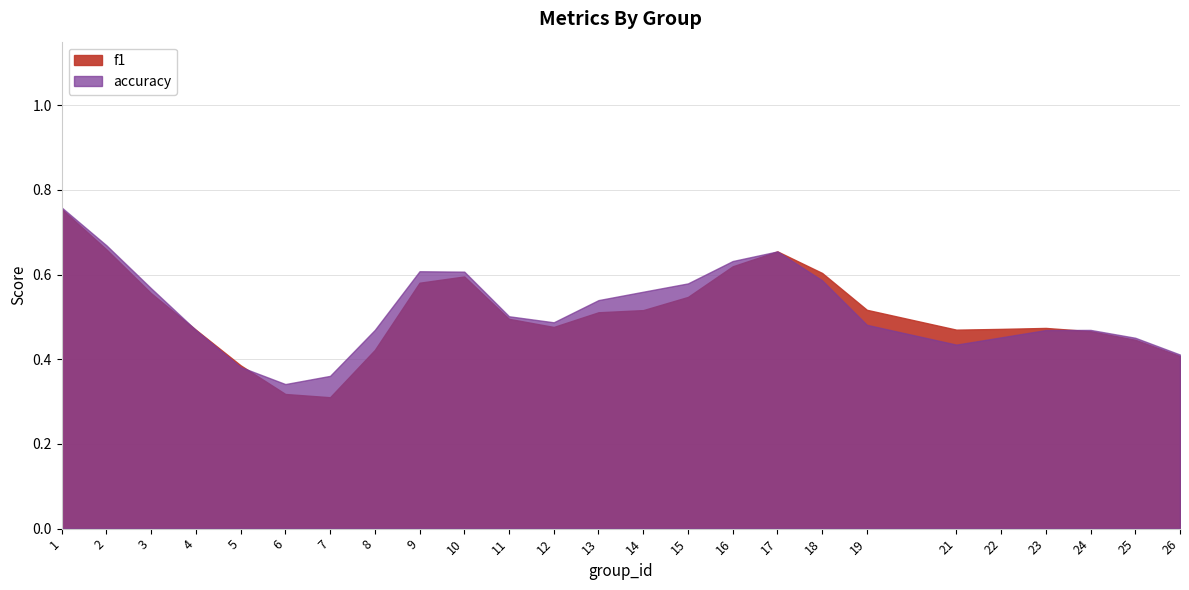

What are all the series names shown in the legend?

f1, accuracy